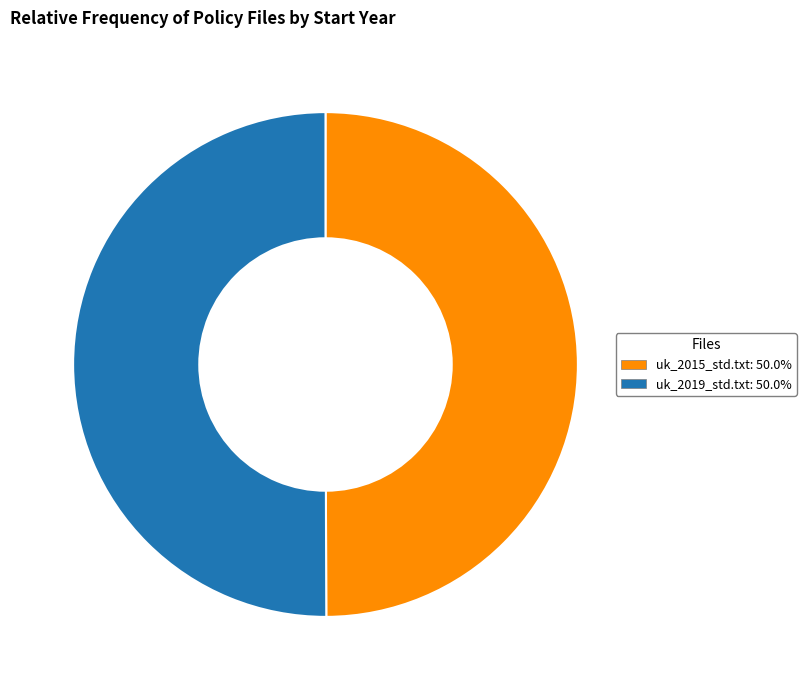

Approximately how many times larger is the value at uk_2019_std.txt compared to uk_2015_std.txt?

1.0